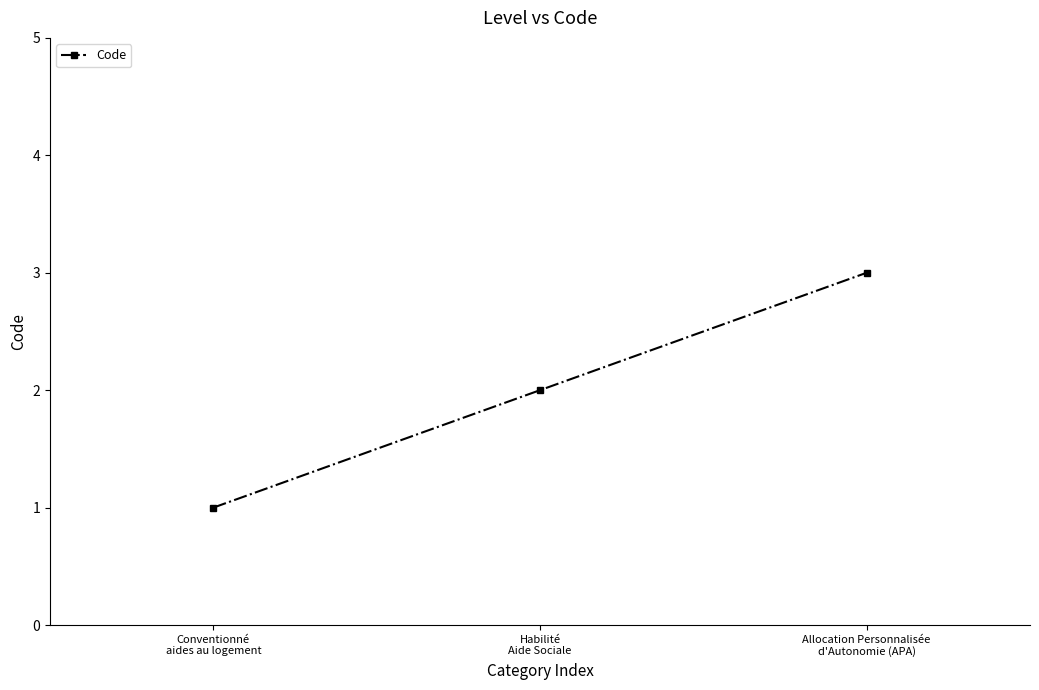

What is the smallest value displayed?

1